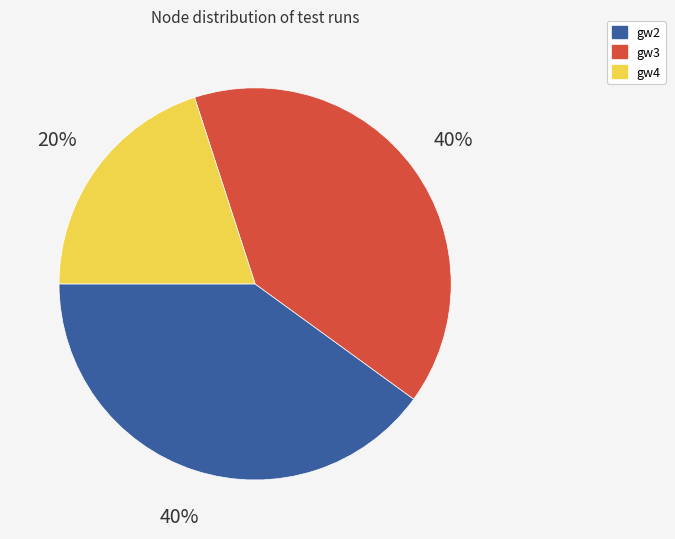

The gw3 slice represents 40% of the pie. True or false?

True